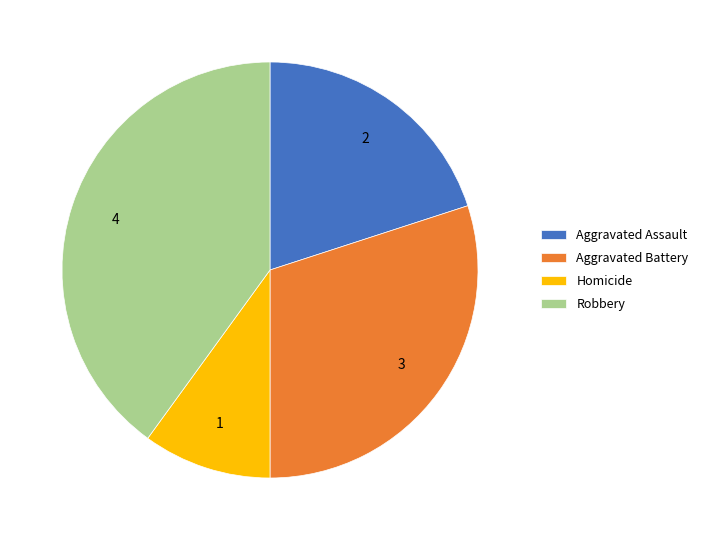

How many segments does this pie chart have?

4